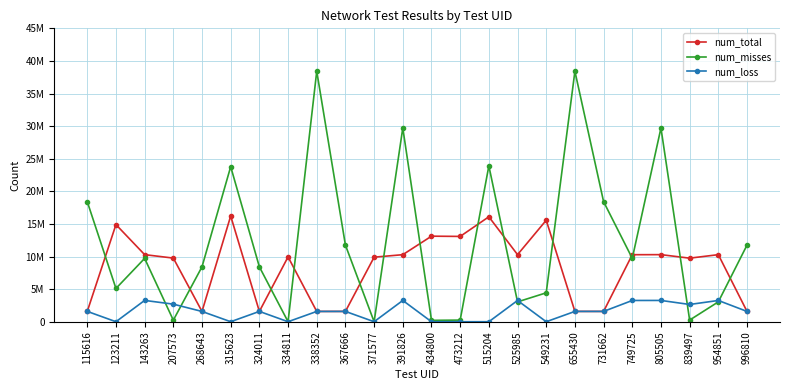

Does the chart have visible grid lines?

Yes